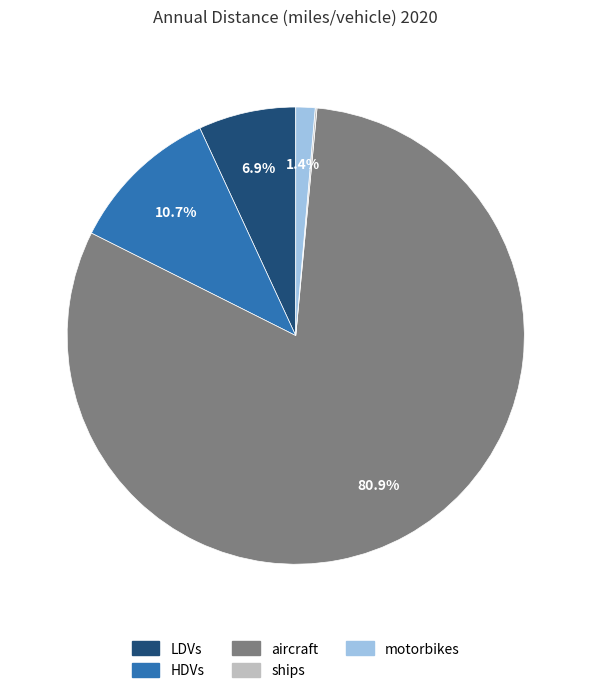

Between motorbikes and aircraft, which is larger?

aircraft